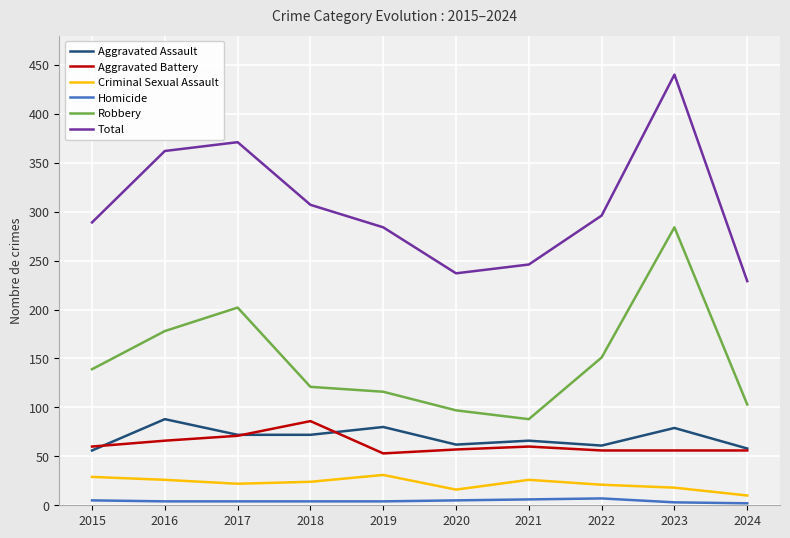

In Total, how many points are higher than both neighbors (excluding endpoints)?

2